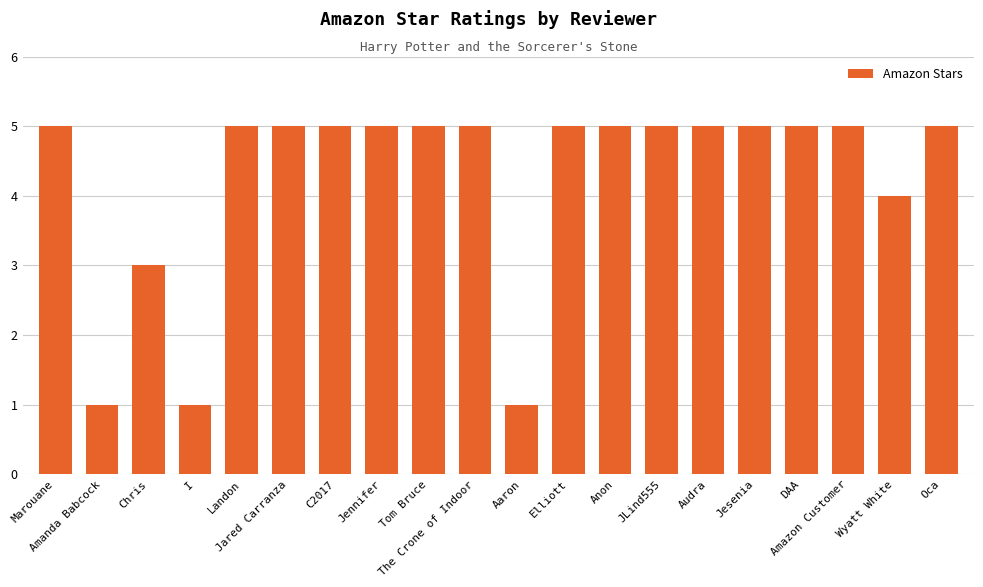

What is the difference between the maximum and second lowest values?

4